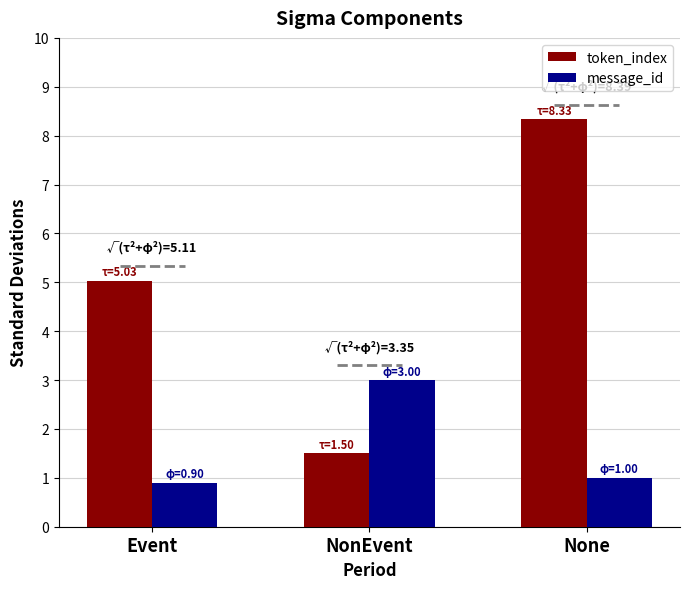

Rank the series by their average value, from lowest to highest.

message_id, token_index